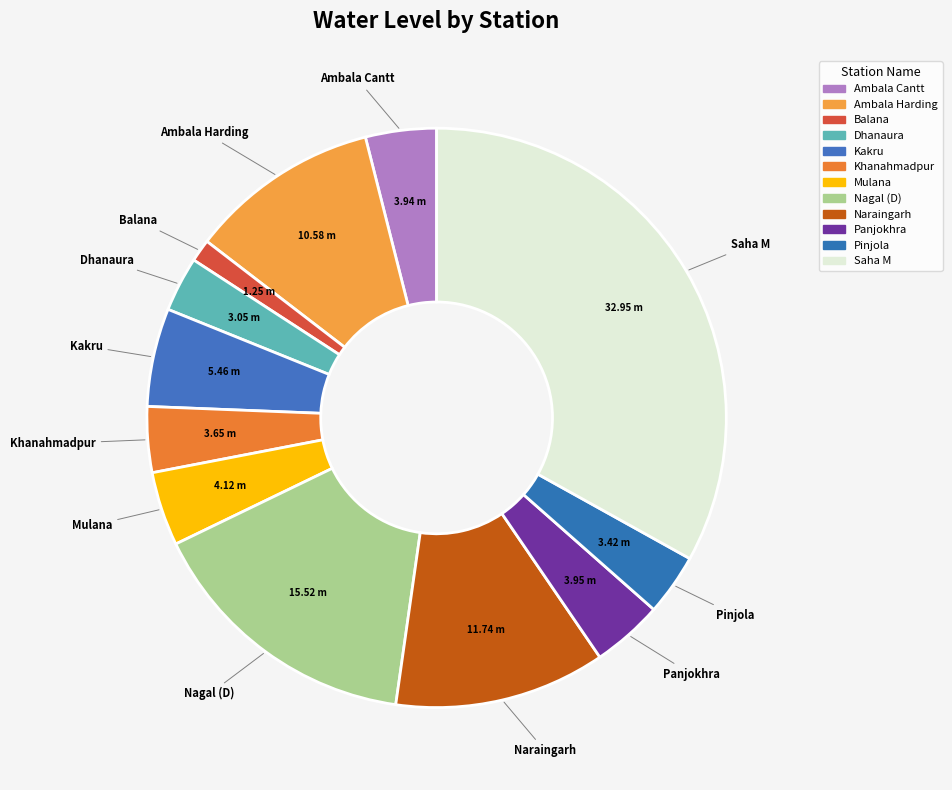

How many segments does this pie chart have?

12